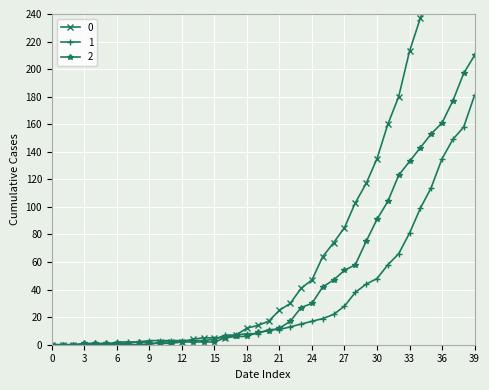

True or false: 0 has more than 2 interior local peaks.

False